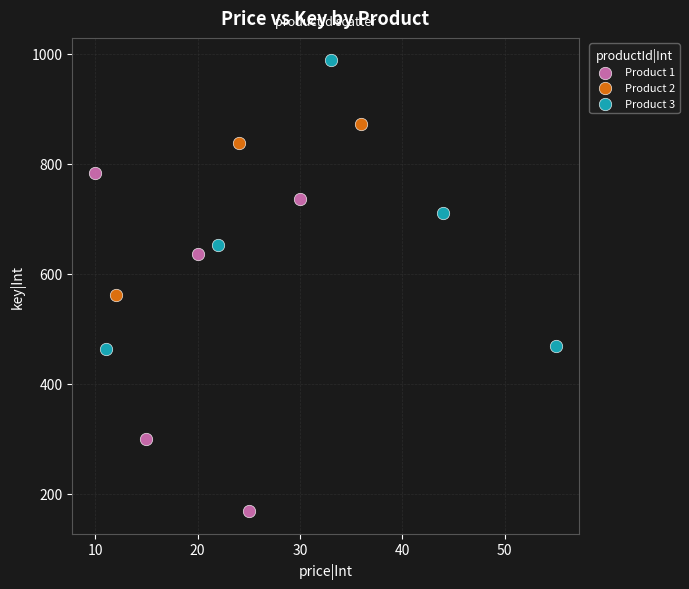

Which series contains the lowest Y value?

Product 1